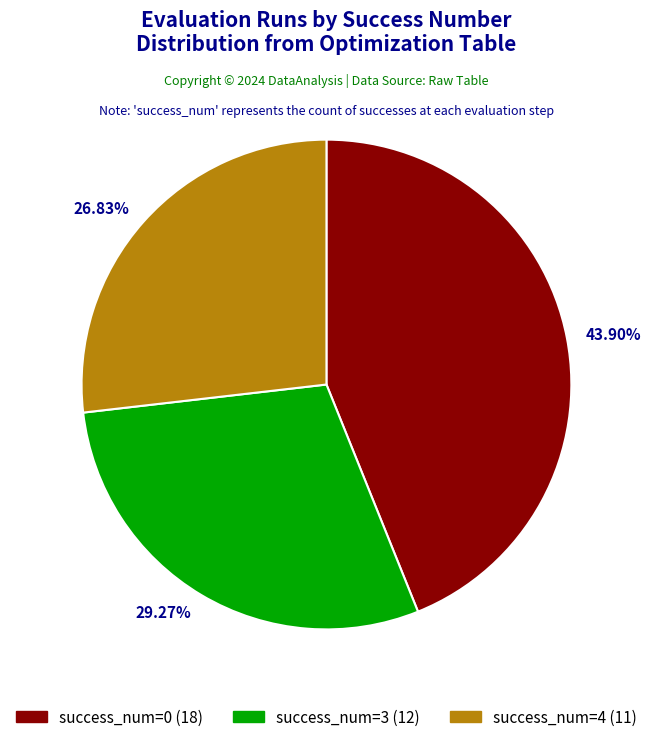

Is success_num=4 (11) the majority of the pie?

No